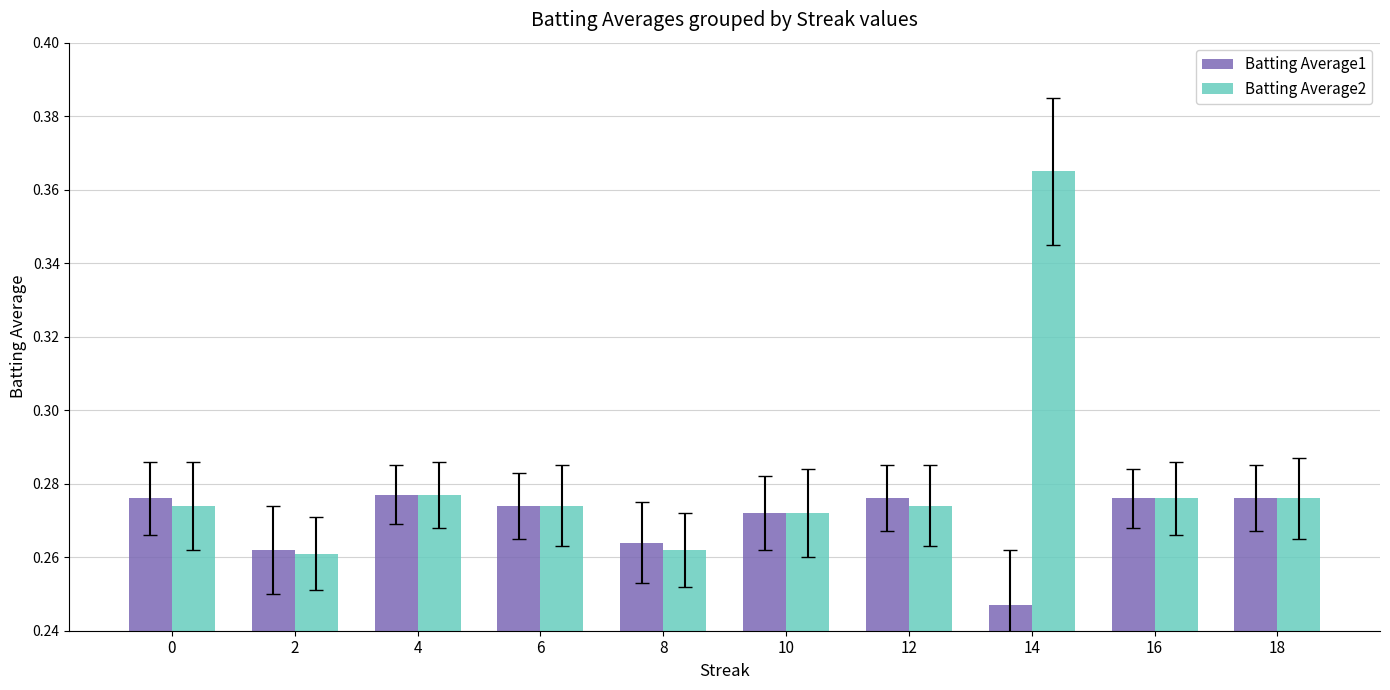

Reading left to right, list all the values displayed in this chart.

Batting Average1: 0=0.3	2=0.3	4=0.3	6=0.3	8=0.3	10=0.3	12=0.3	14=0.2	16=0.3	18=0.3
Batting Average2: 0=0.3	2=0.3	4=0.3	6=0.3	8=0.3	10=0.3	12=0.3	14=0.4	16=0.3	18=0.3